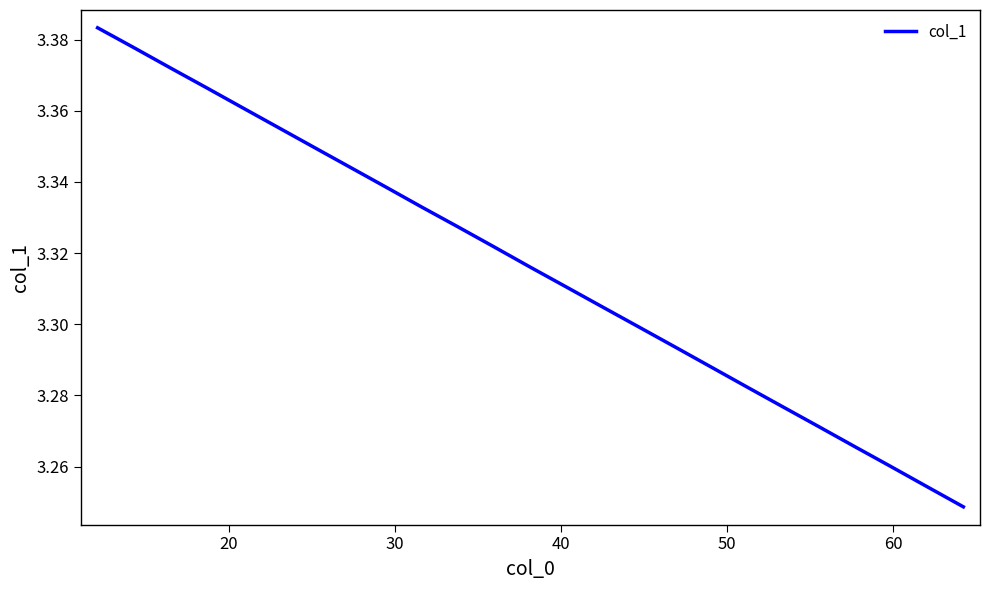

Is this an area chart (filled region under the line)?

No